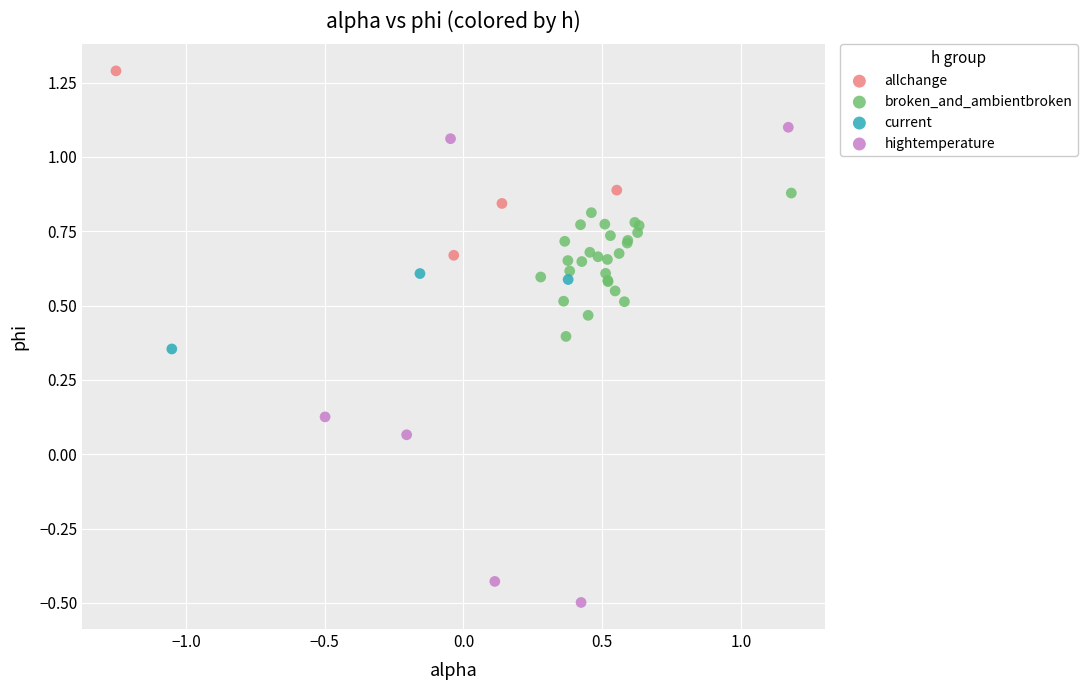

Which series has the widest spread of Y values?

hightemperature